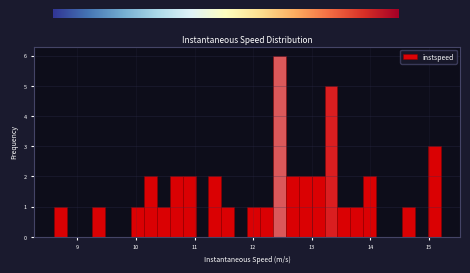

Read against the x-axis, roughly where is the centre of the tallest bar?

12.4